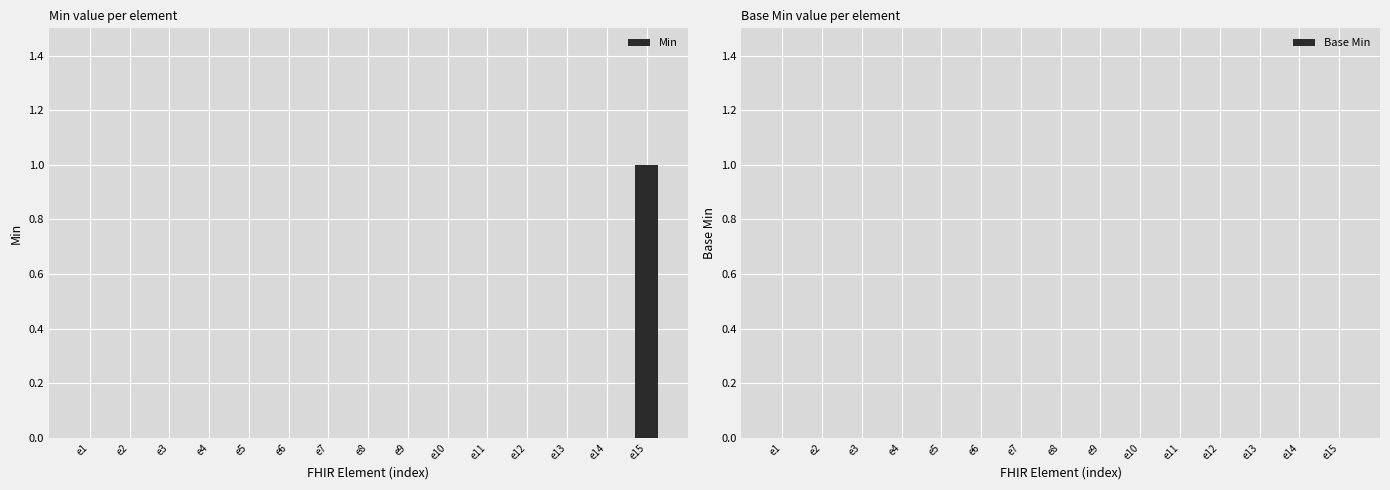

Is it true that the value at e5 is 1?

False